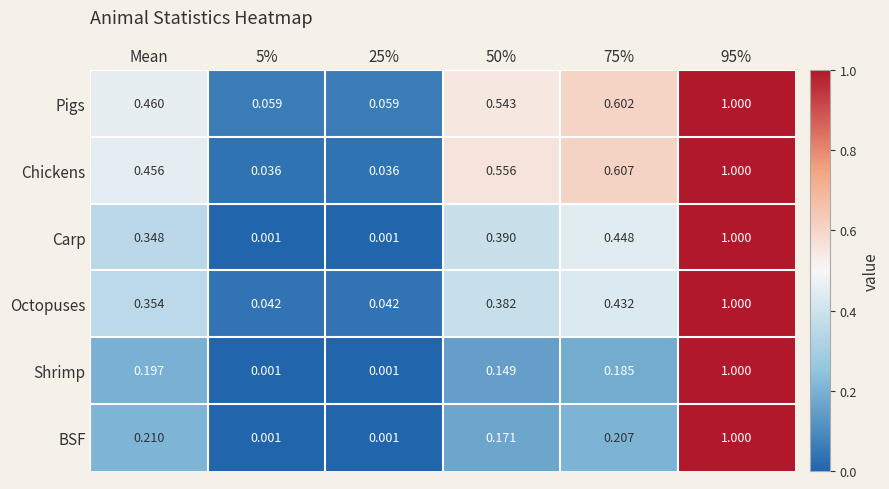

Which series changed the most between 50% and 95%?

Shrimp